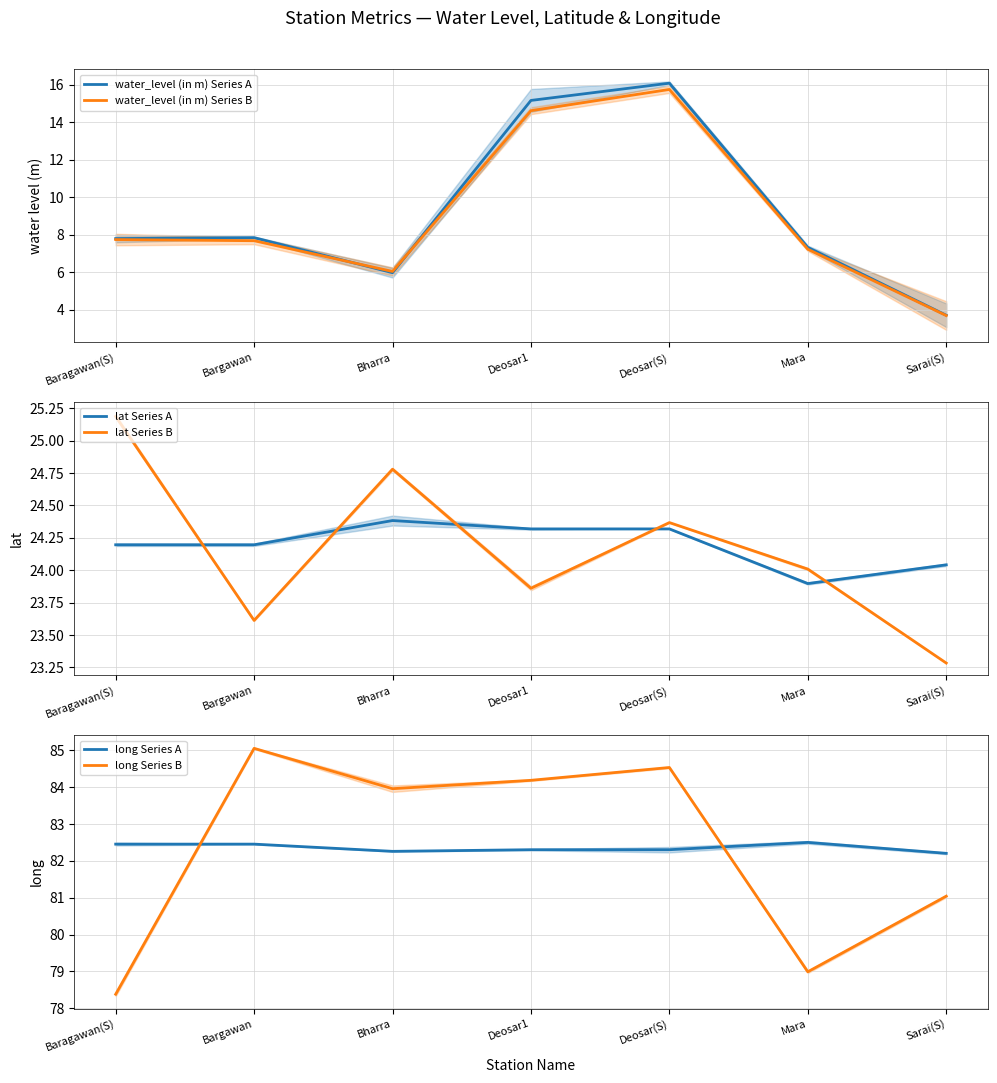

True or false: lat Series A has a value of 24.2 at Baragawan(S).

True